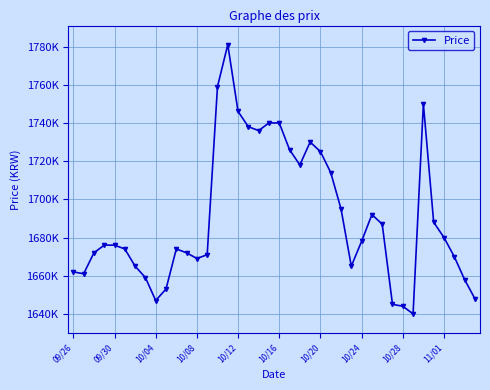

Does the chart have visible grid lines?

Yes